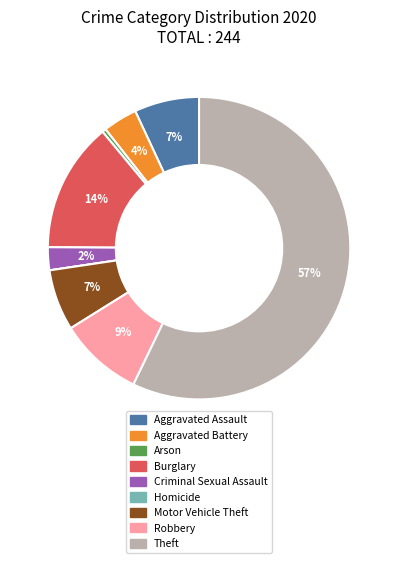

Does Theft account for over 50% of the chart?

Yes